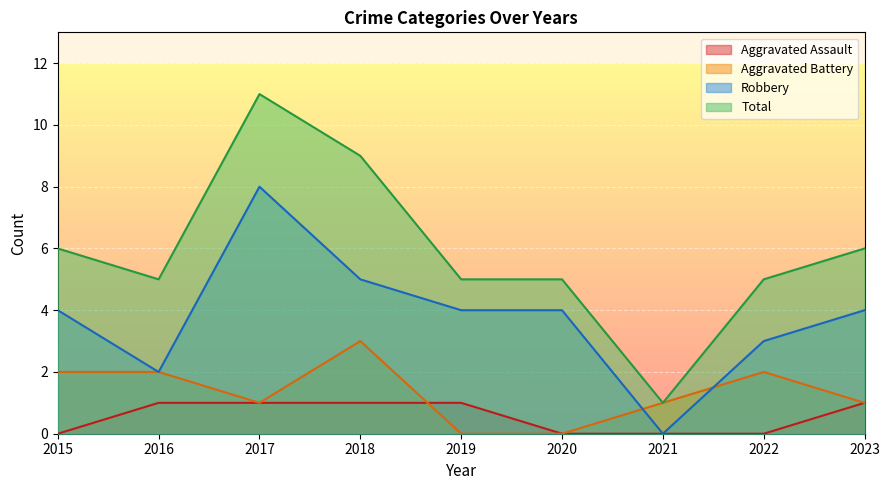

What is the value of the Aggravated Battery point at the 4th from the left?

3